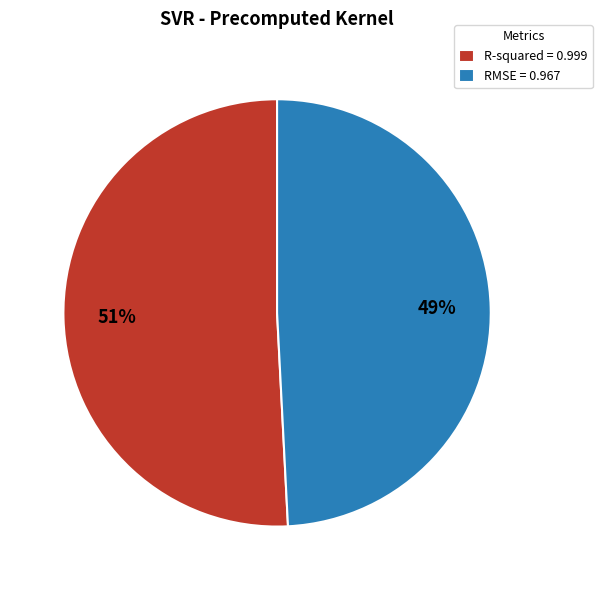

To the nearest percent, what is the average slice percentage?

50%